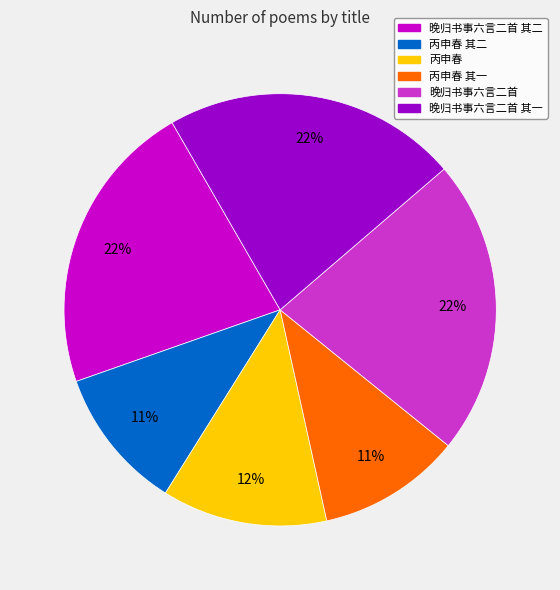

Does any single category account for the majority?

No